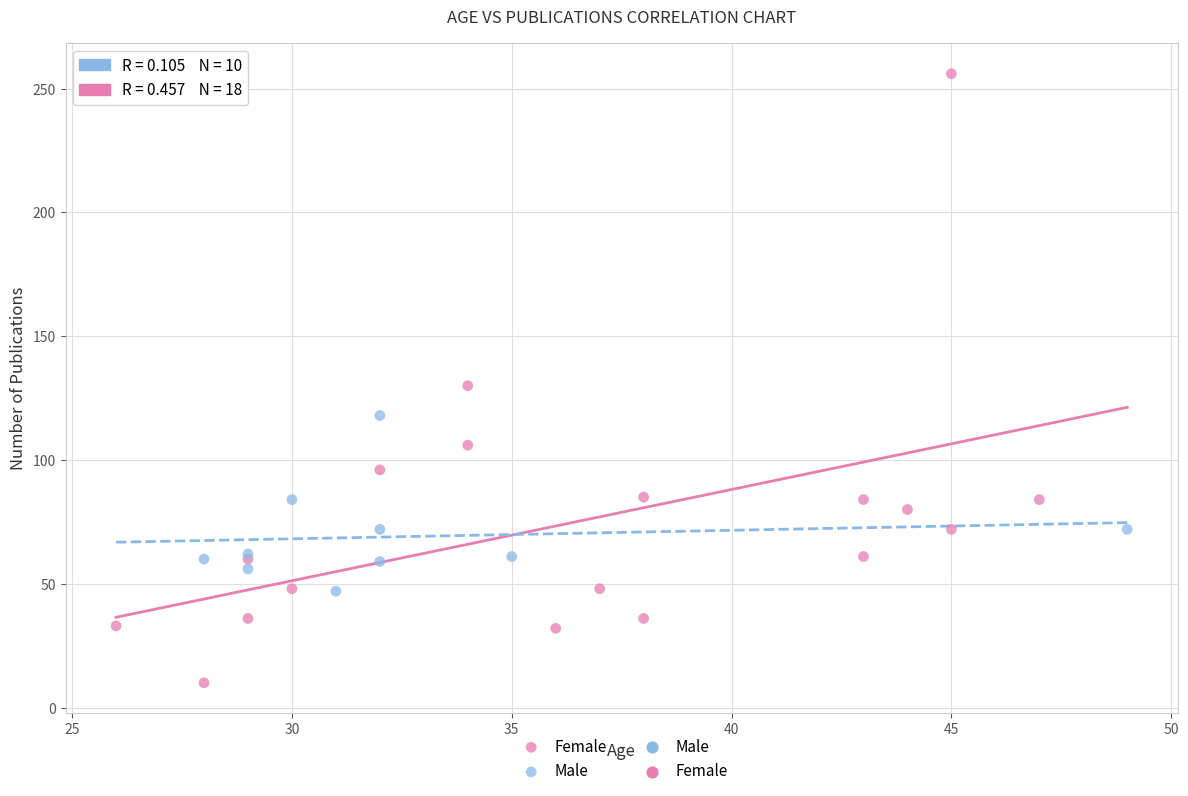

Which series has the widest spread of Y values?

Female